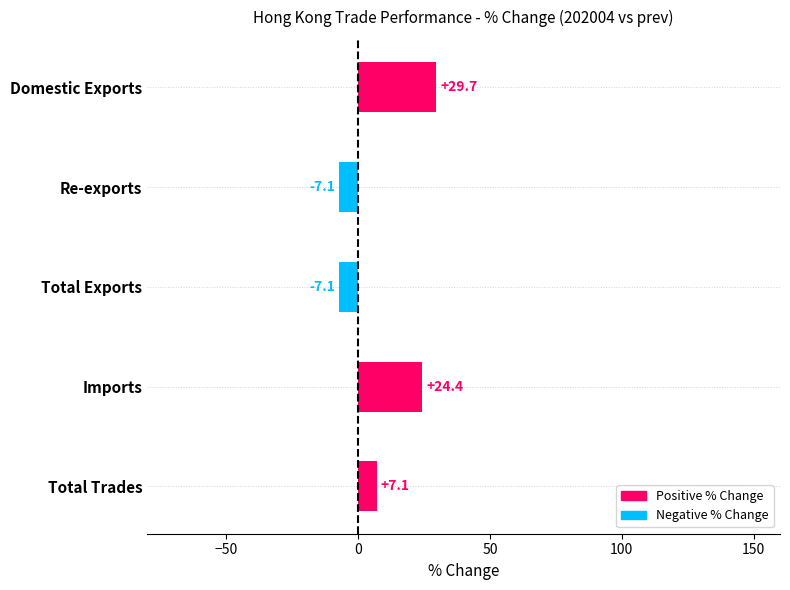

At which category does the chart reach its peak across all series?

Domestic Exports